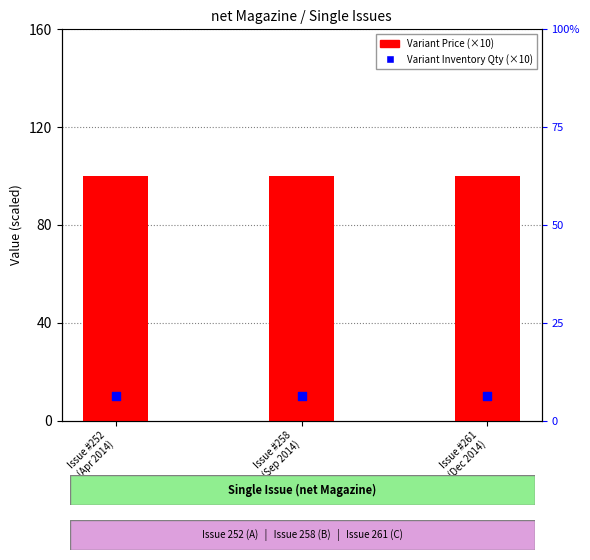

Which series reaches the minimum Y coordinate?

Variant Inventory Qty (×10)